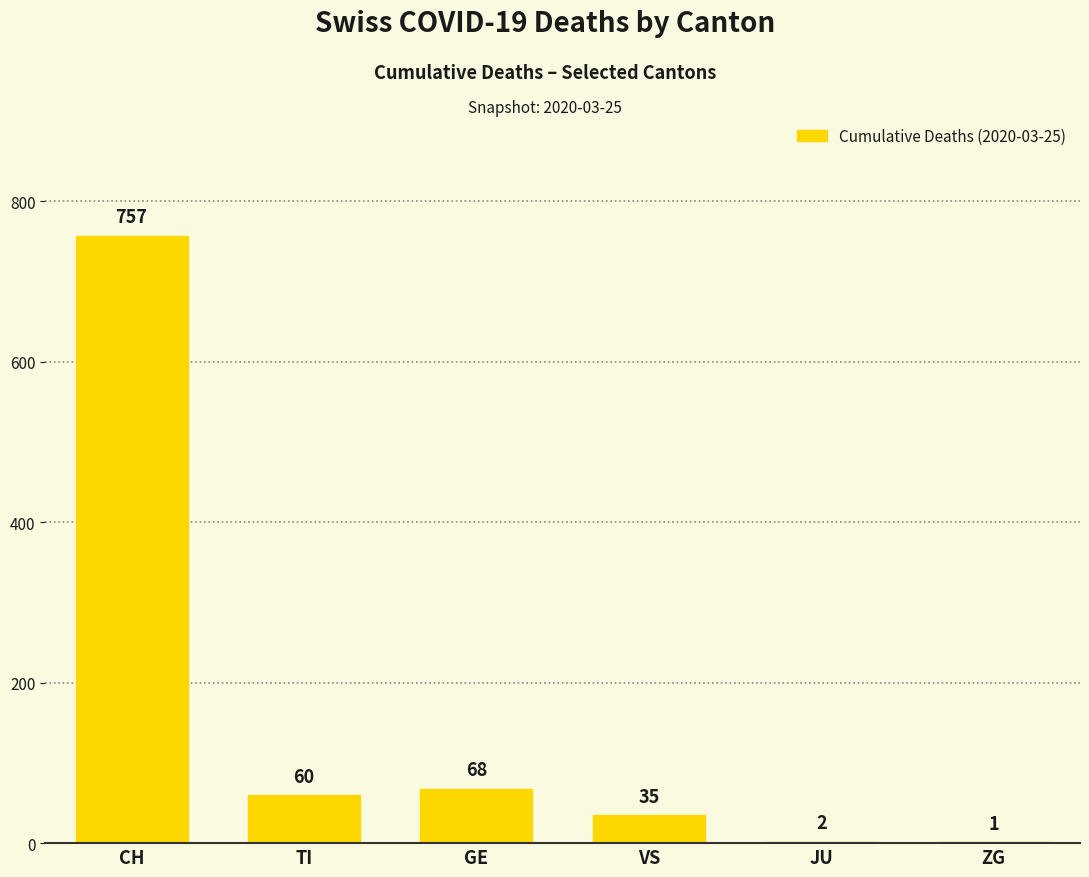

Reading left to right, list all the values displayed in this chart.

757	60	68	35	2	1